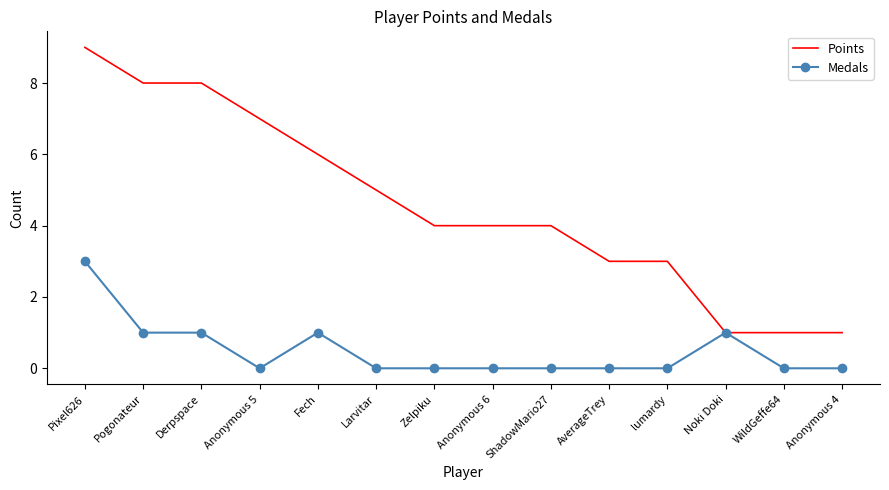

Count the number of categories in the chart.

14